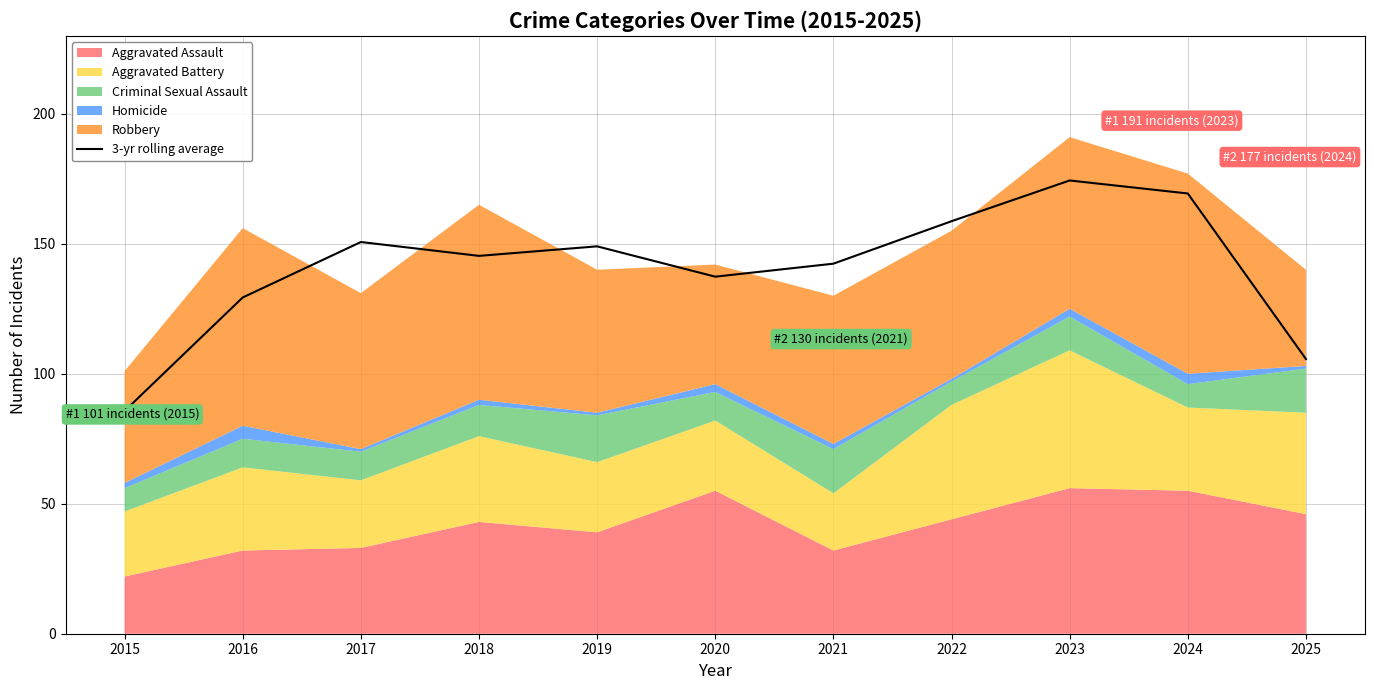

Where does the data first go above 145?

2017